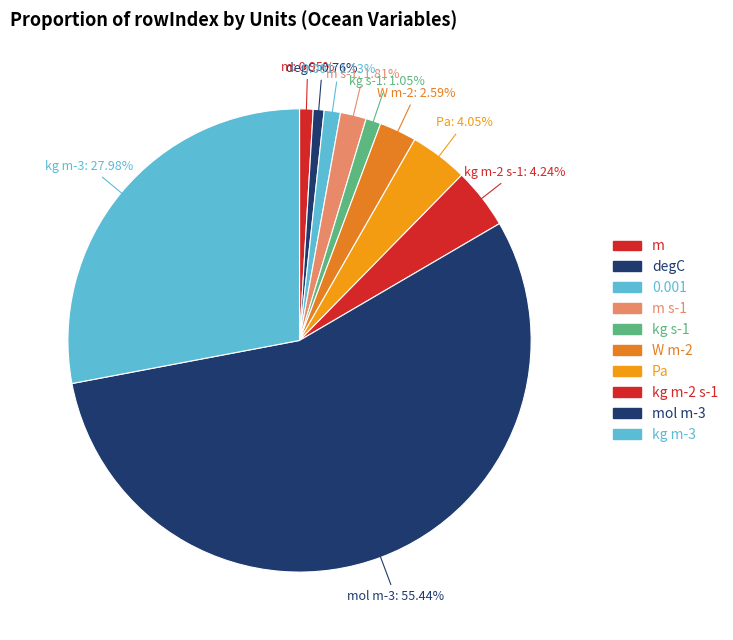

Which category accounts for the majority?

mol m-3